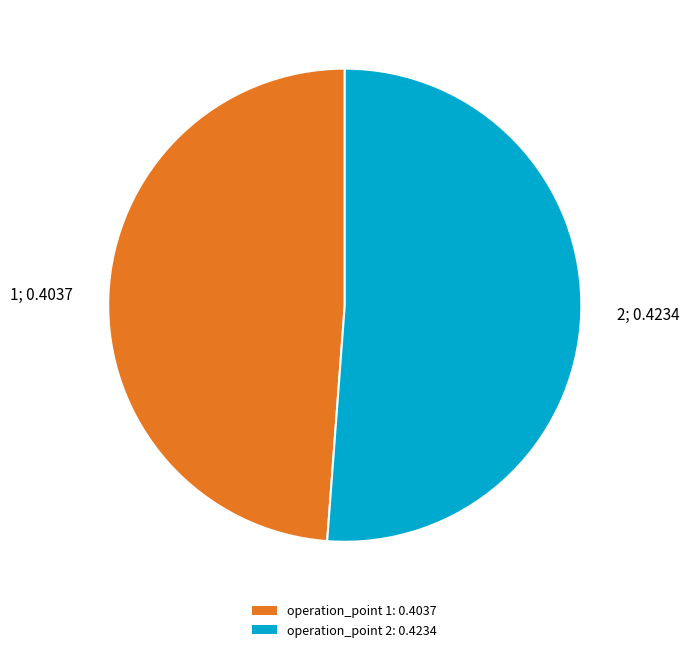

True or false: operation_point 2: 0.4234 accounts for 51% of the total.

True